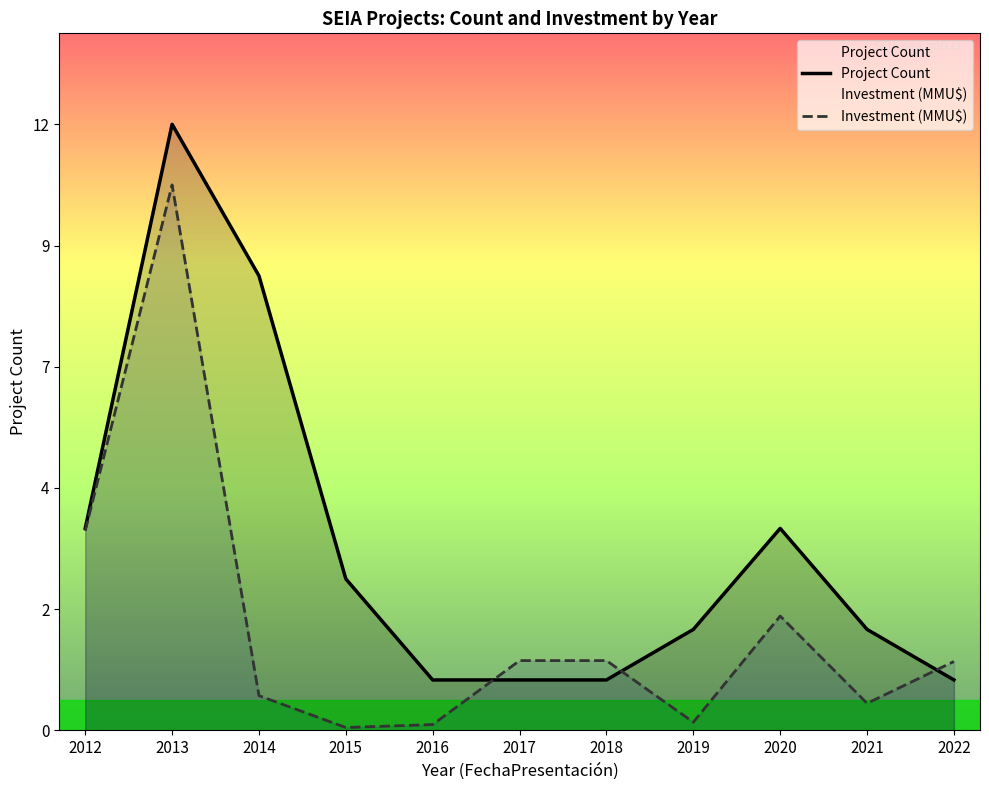

How many interior local peaks does the Project Count series have?

2